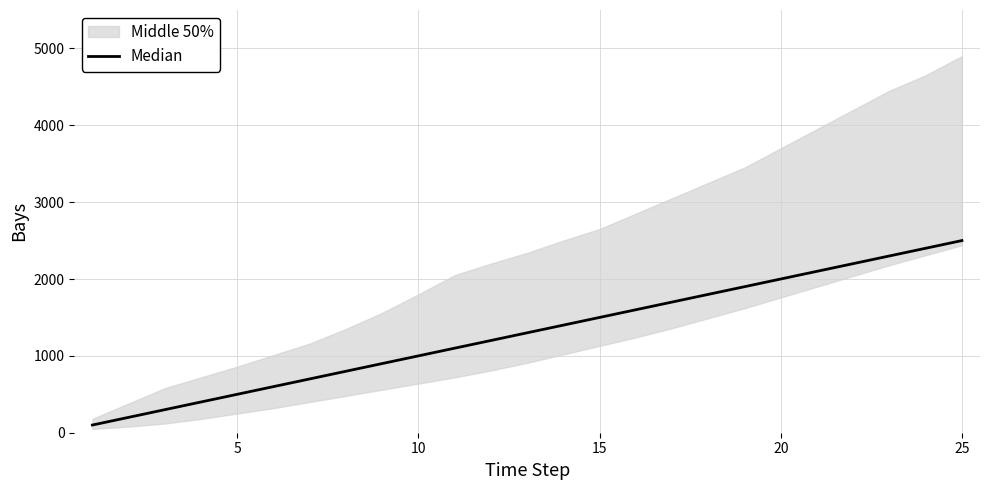

True or false: the data shows 344 at 16.

False